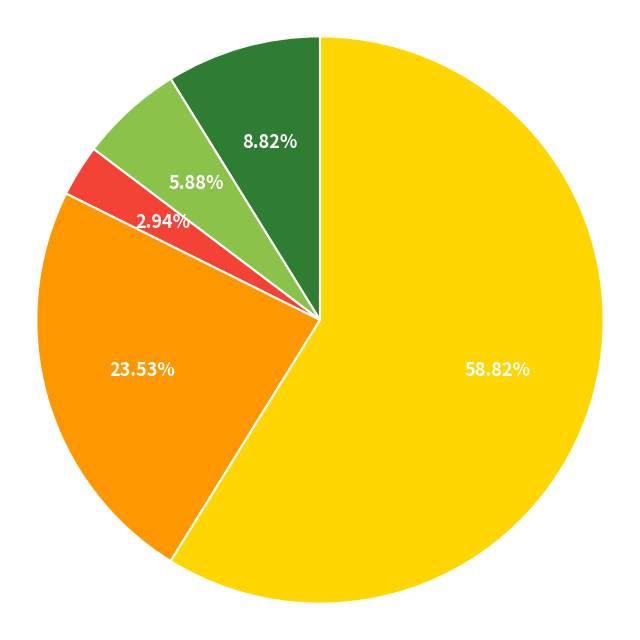

Is there a majority slice in this chart?

Yes